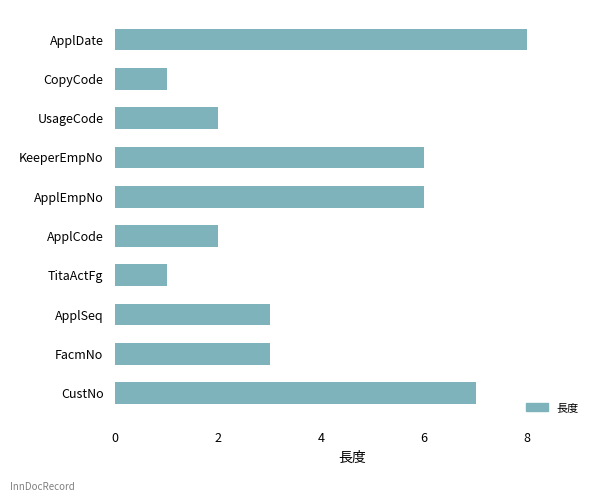

What is the change in value from CustNo to CopyCode?

-6